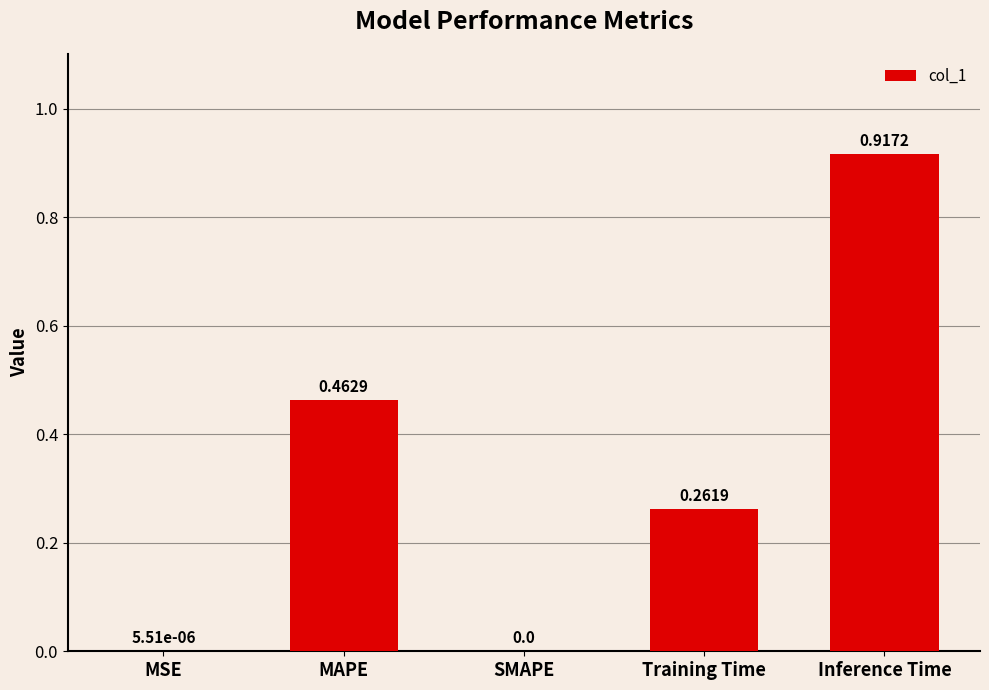

Between MSE and Training Time, which is larger?

Training Time